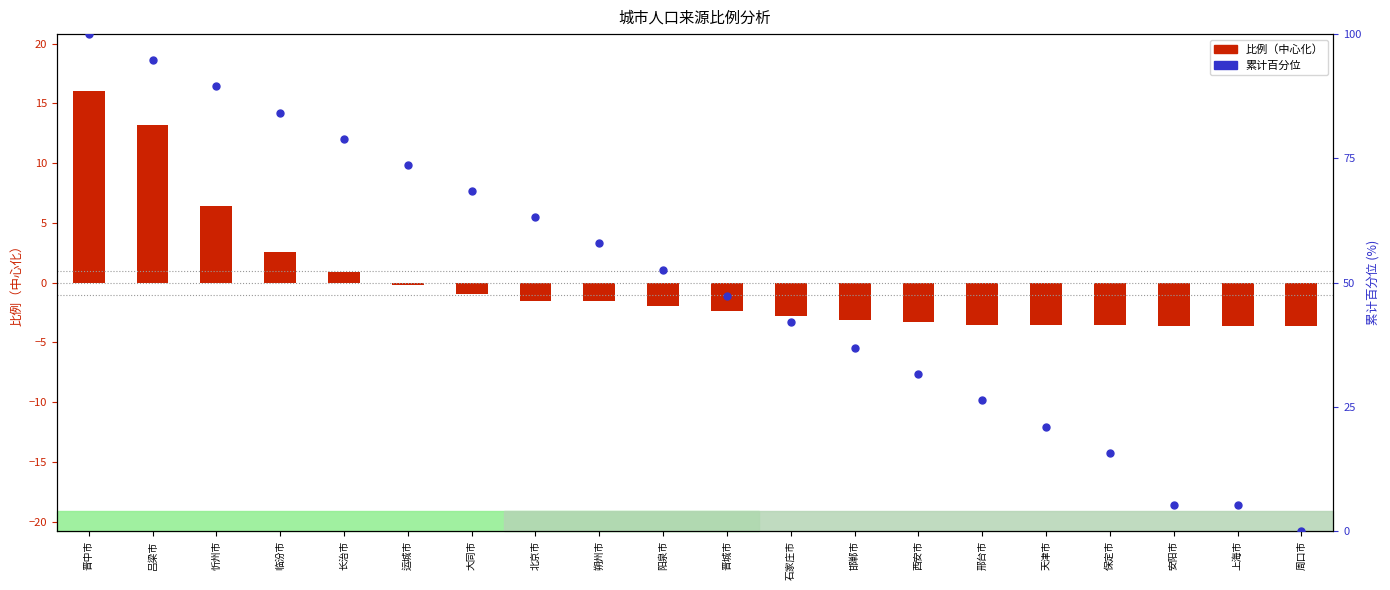

Which series reaches the minimum Y coordinate?

比例（中心化）